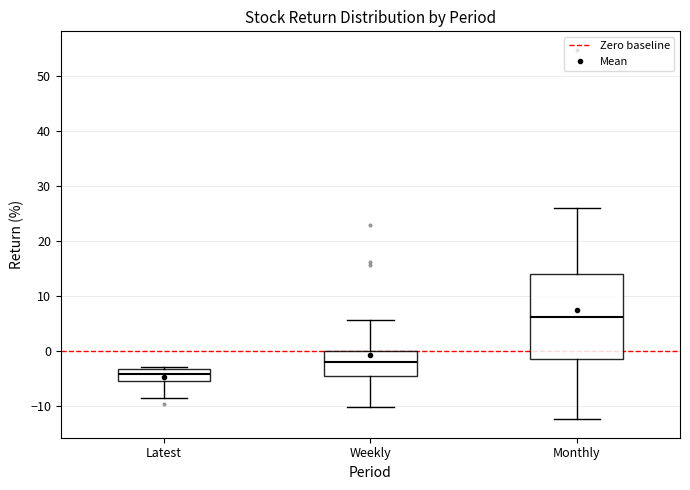

Which box has the highest median line?

Monthly